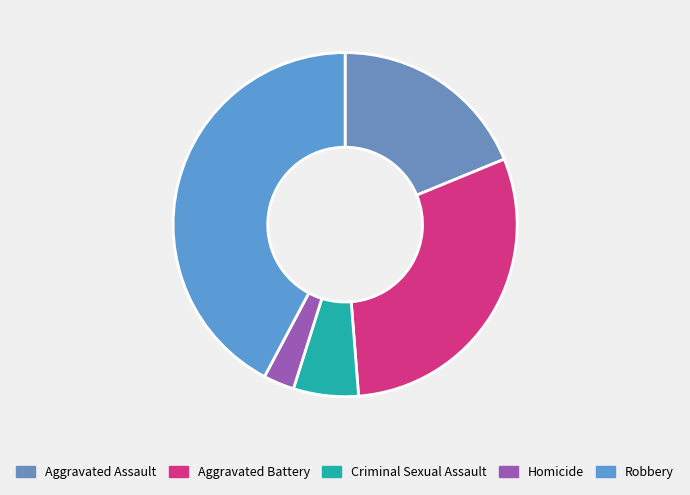

How many slices are in this pie chart?

5